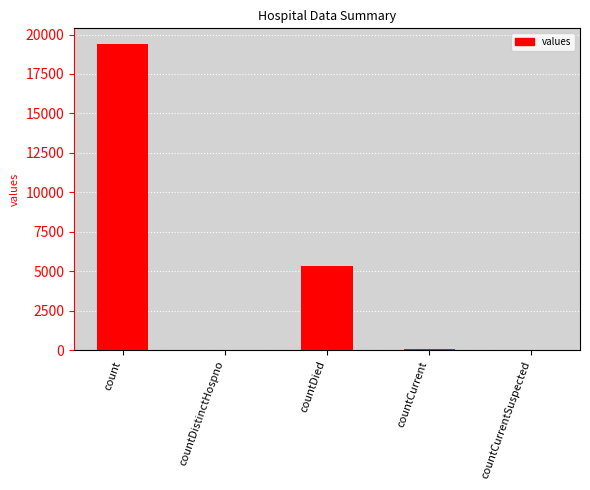

What is the sum of the values at count and countDied?

24777